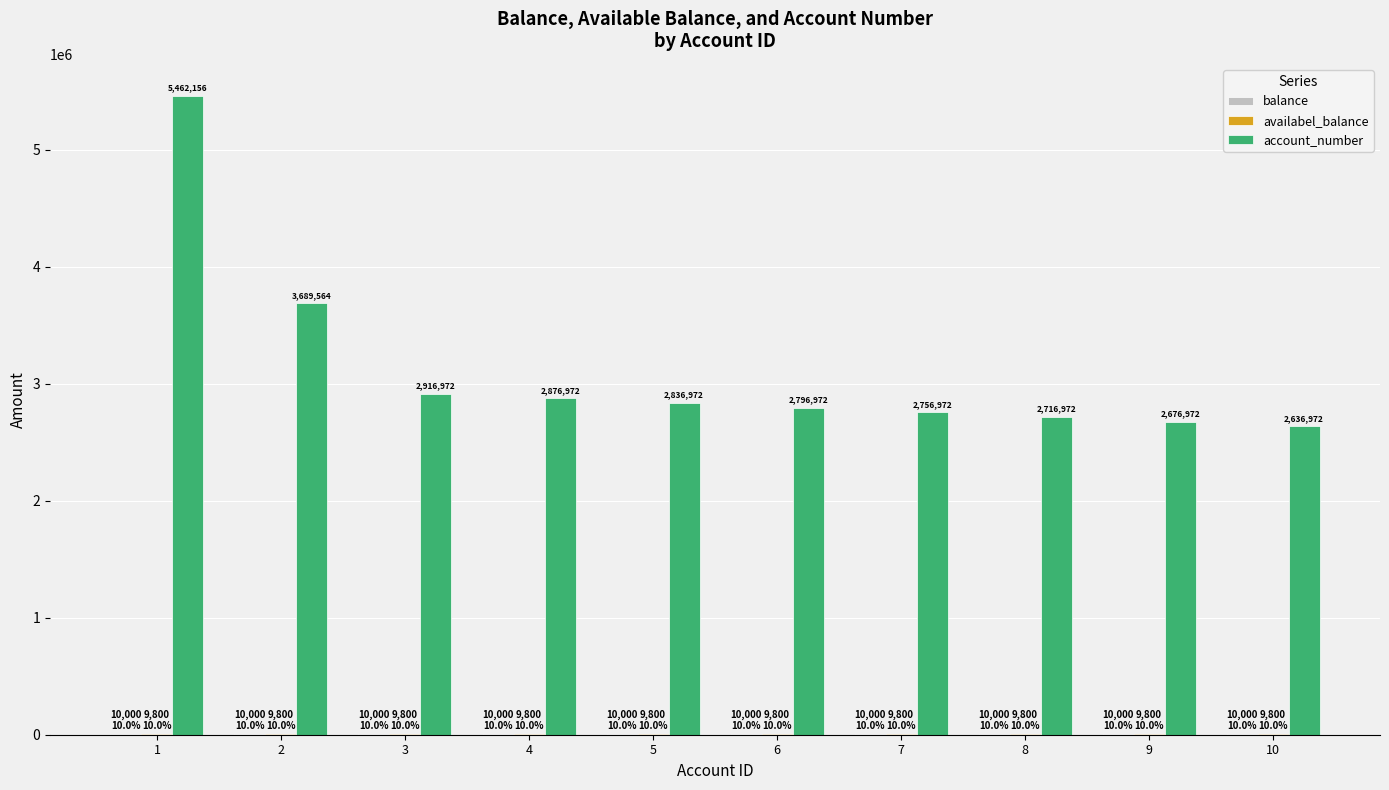

How many distinct data groups are displayed?

3